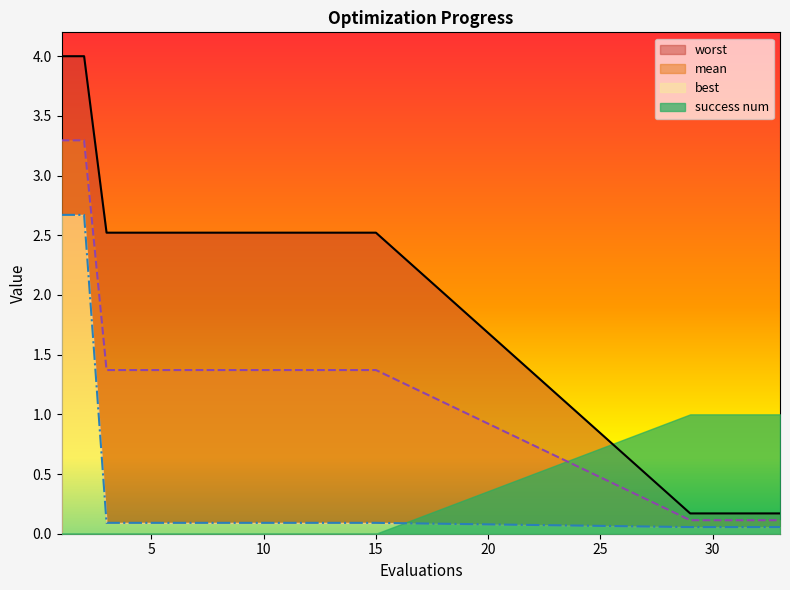

True or false: mean and worst intersect in this chart.

False